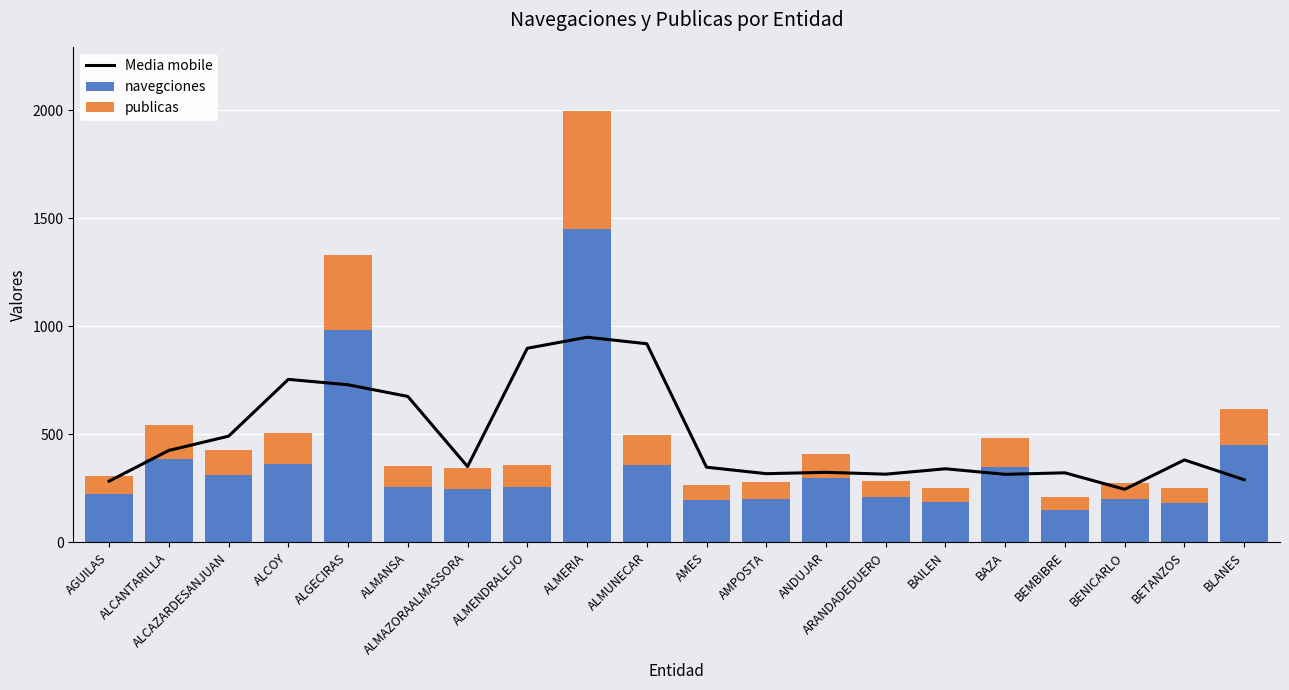

What is the difference between the navegciones values at ALCANTARILLA and ALMAZORAALMASSORA?

140